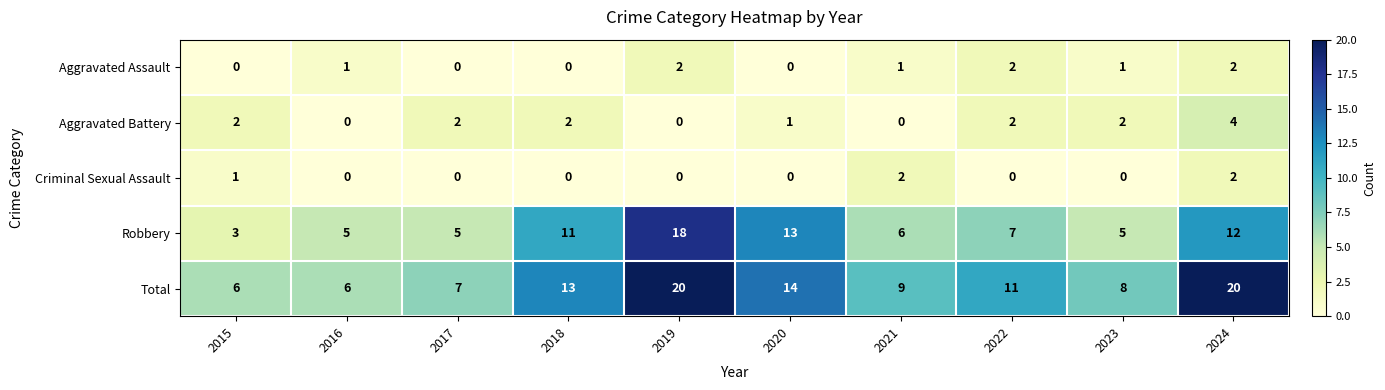

Which series changed the most between 2023 and 2024?

Total